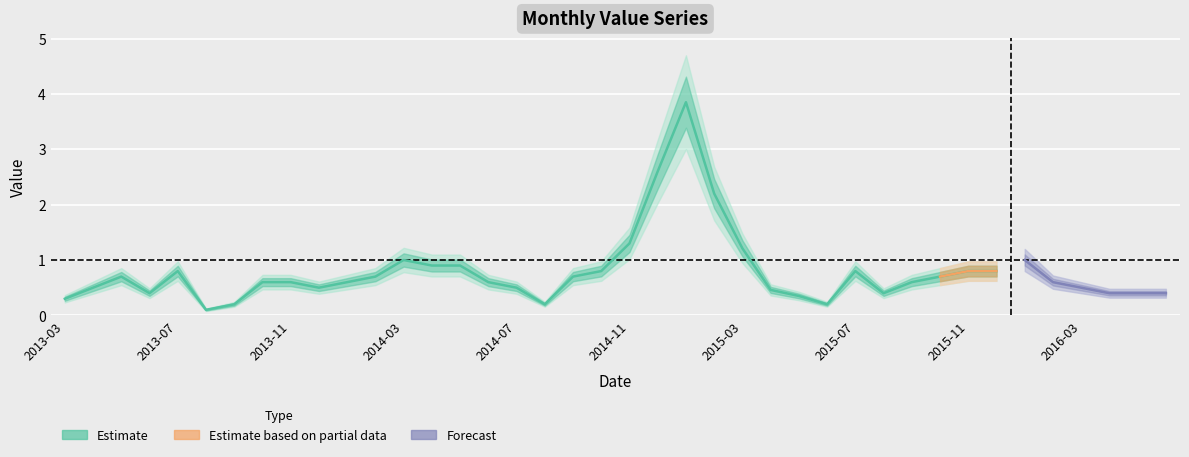

True or false: the data has more than 2 interior local peaks.

True